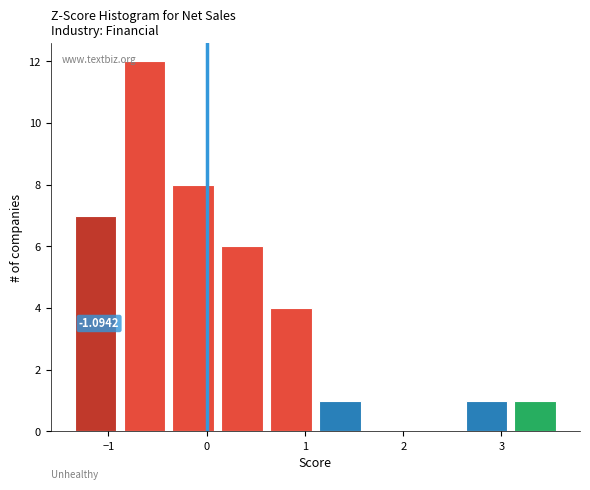

Which range on the x-axis has the tallest bar?

-0.8 to -0.3